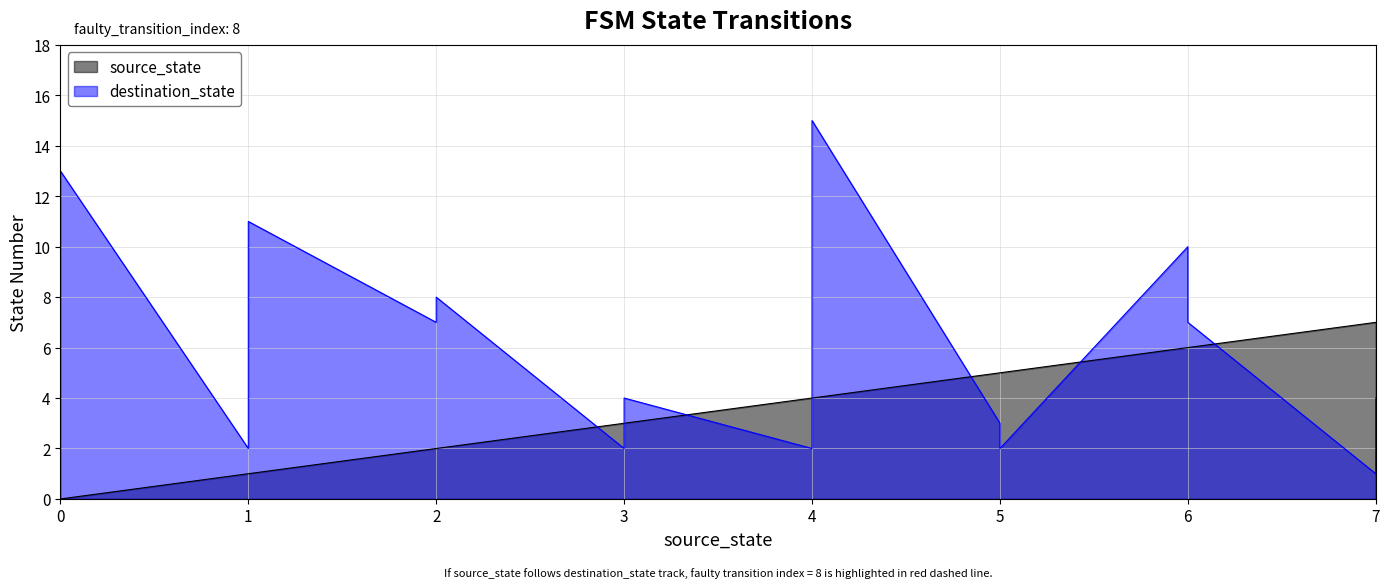

How many values in the destination_state series exceed 6?

7